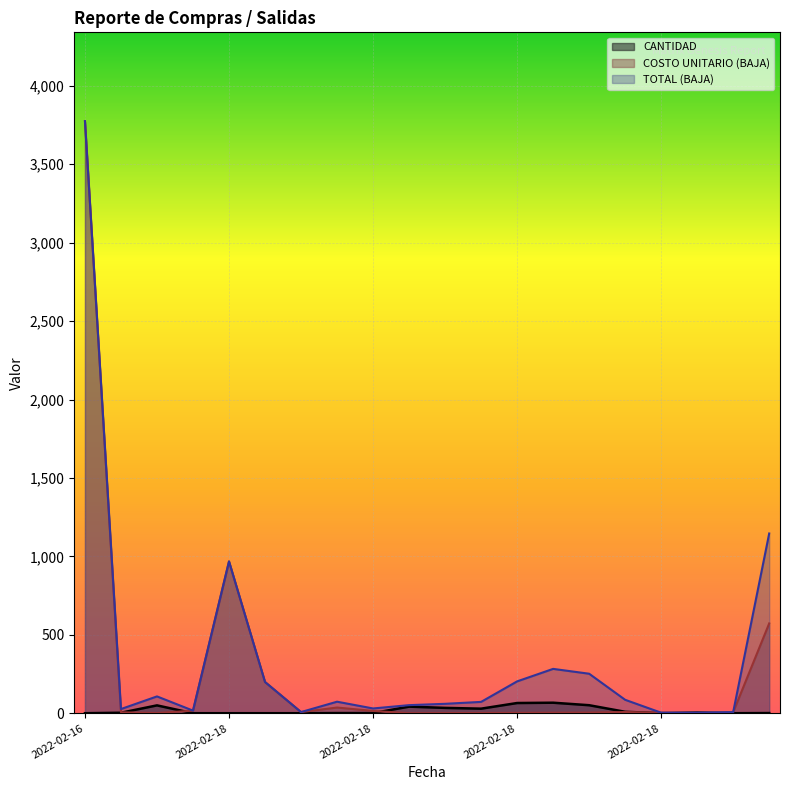

Does the chart display data point markers on the line(s)?

No